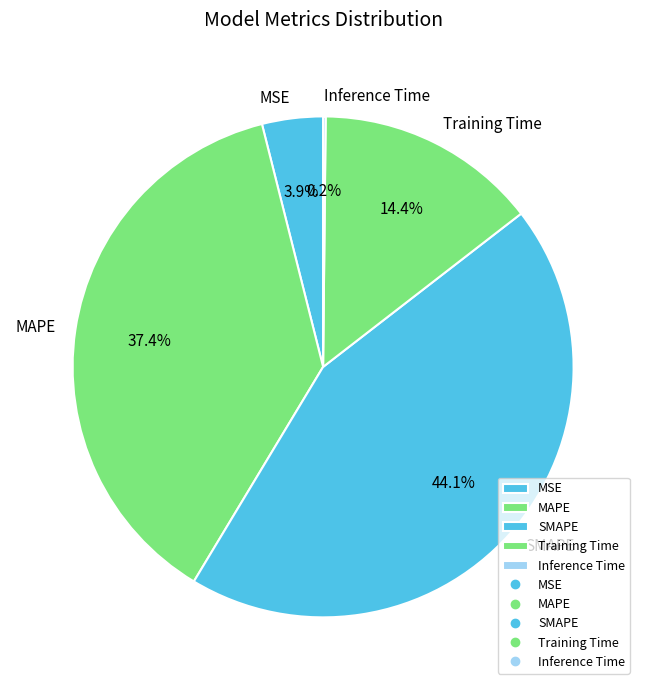

The MAPE slice represents 37% of the pie. True or false?

True